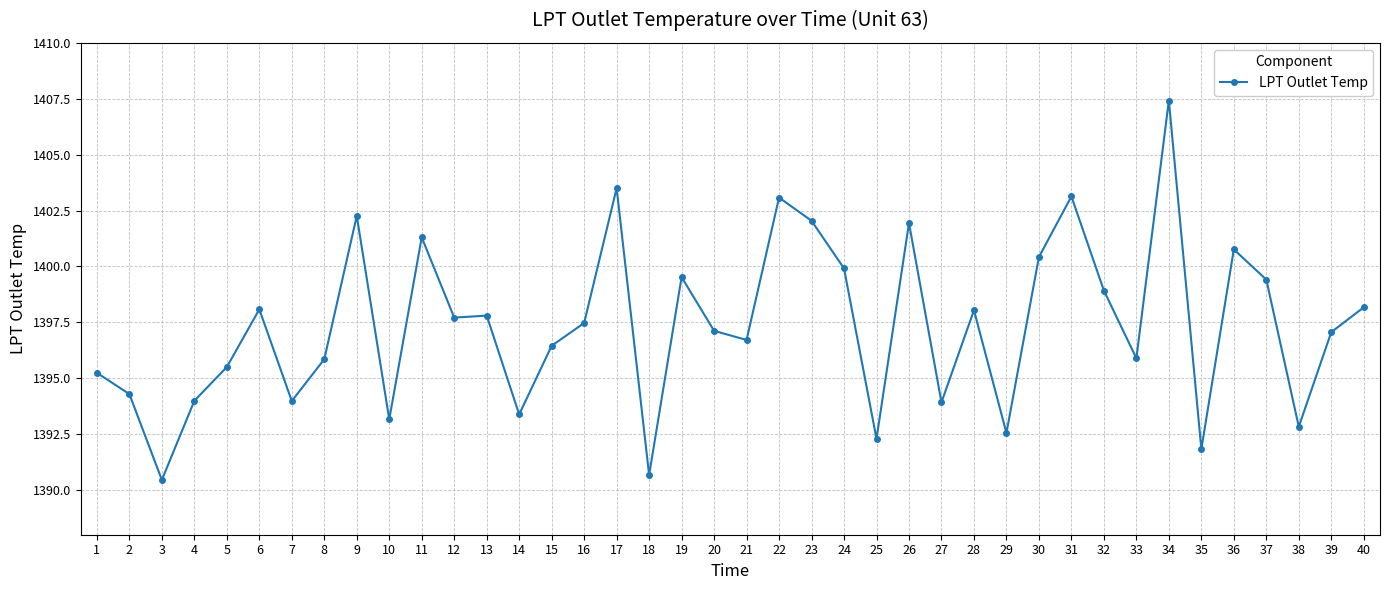

What is the ratio of the value at 23 to the value at 3?

1.0